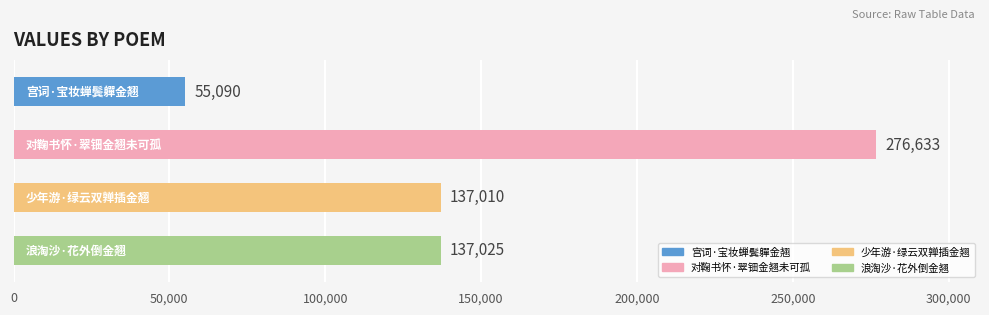

Are the bars grouped side by side (vs. stacked)?

No